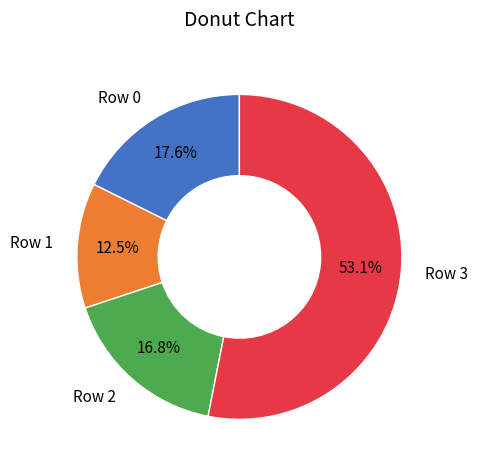

Which category has the biggest portion of the pie?

Row 3